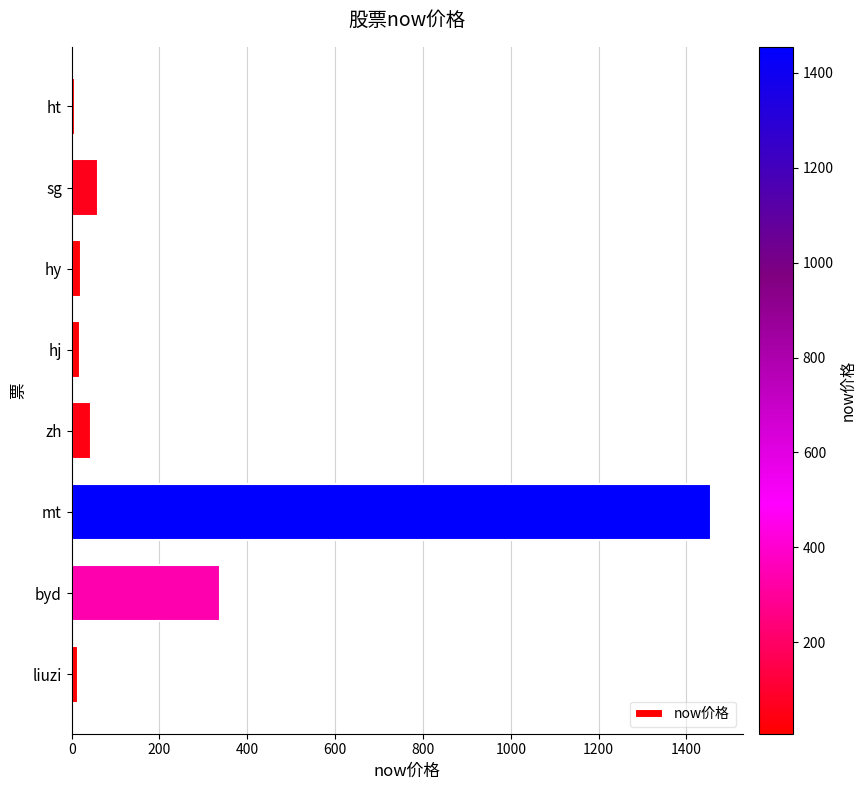

Is it true that the value at mt is 1455.0?

True